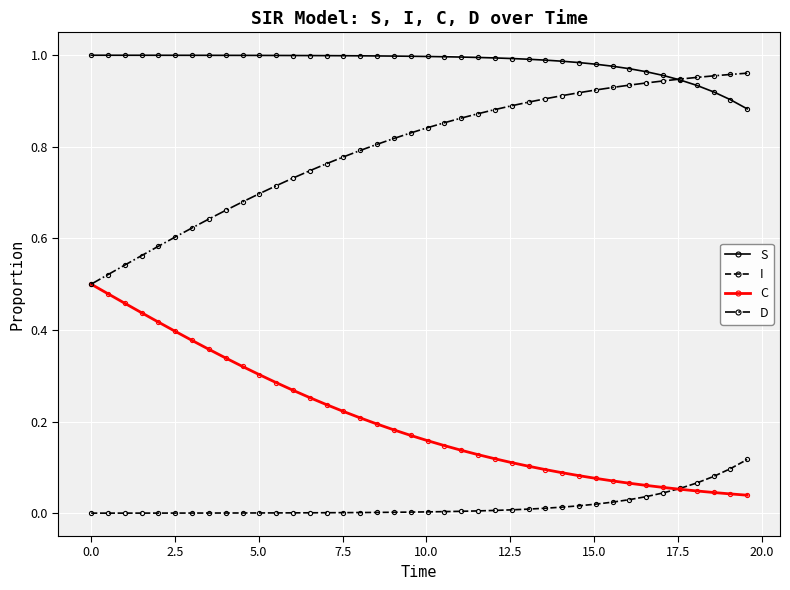

Which series ends up on top after the final intersection of I and C?

I